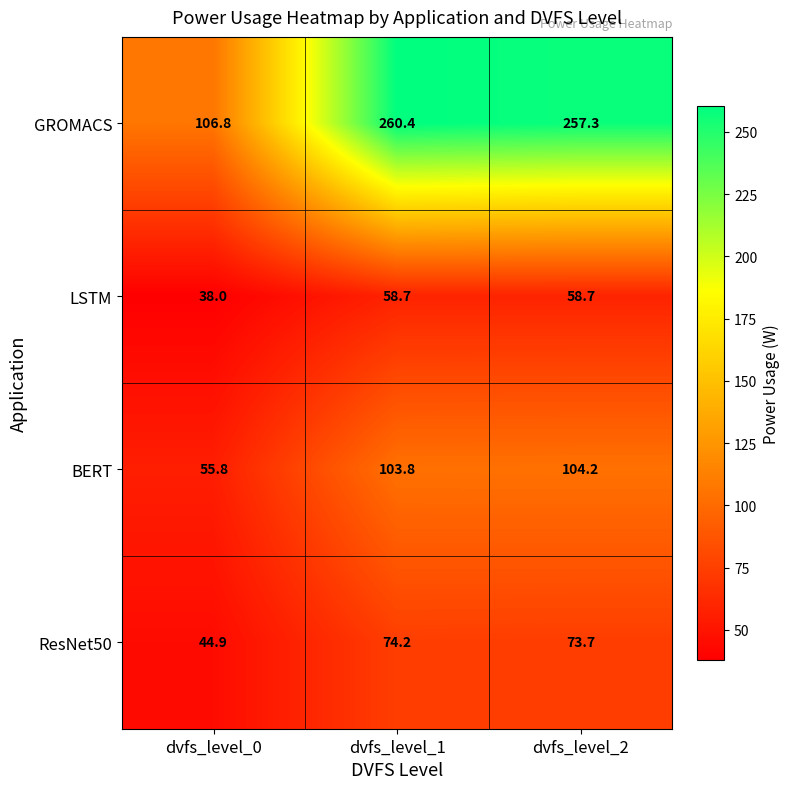

Reading left to right, extract all data points from this chart.

GROMACS: 106.8	260.4	257.3
LSTM: 38.0	58.7	58.7
BERT: 55.8	103.8	104.2
ResNet50: 44.9	74.2	73.7